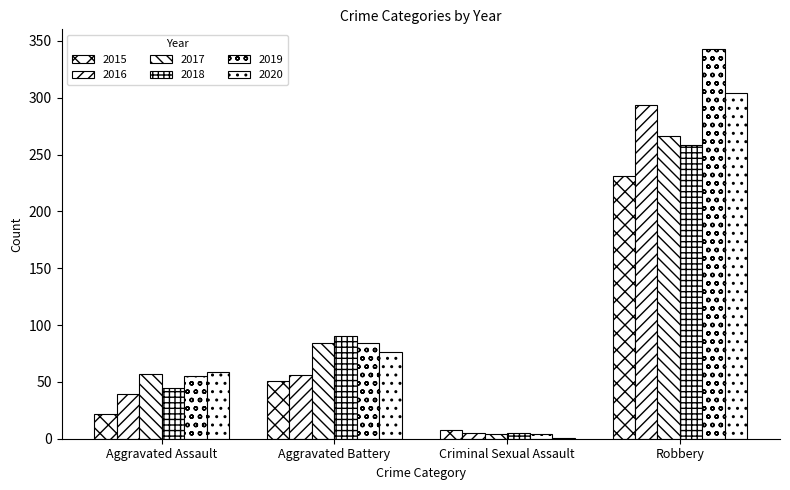

What is the highest value of the 2018 series?

258